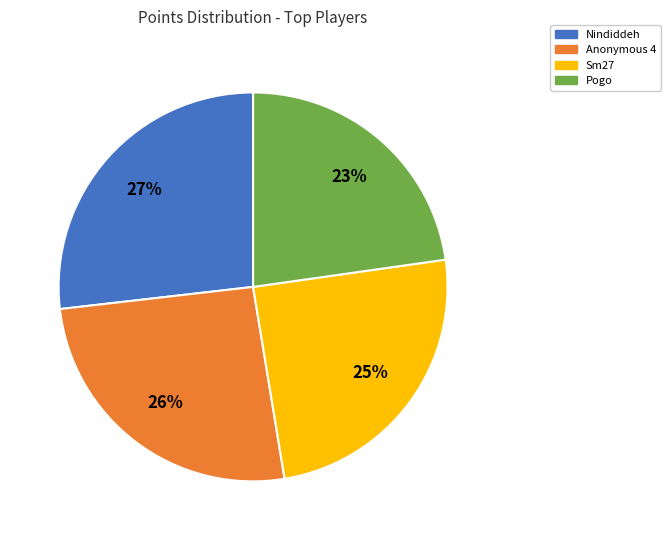

Does any single category account for the majority?

No